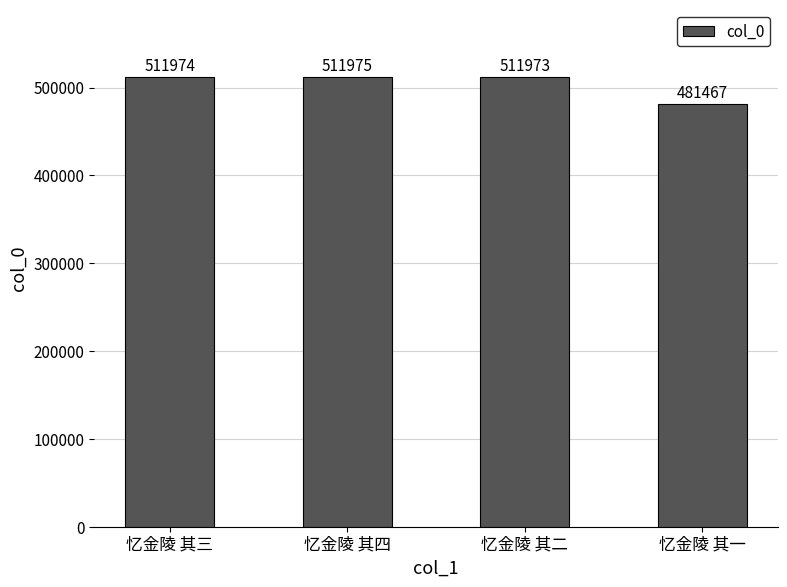

Approximately how many times larger is the value at 忆金陵 其四 compared to 忆金陵 其一?

1.1